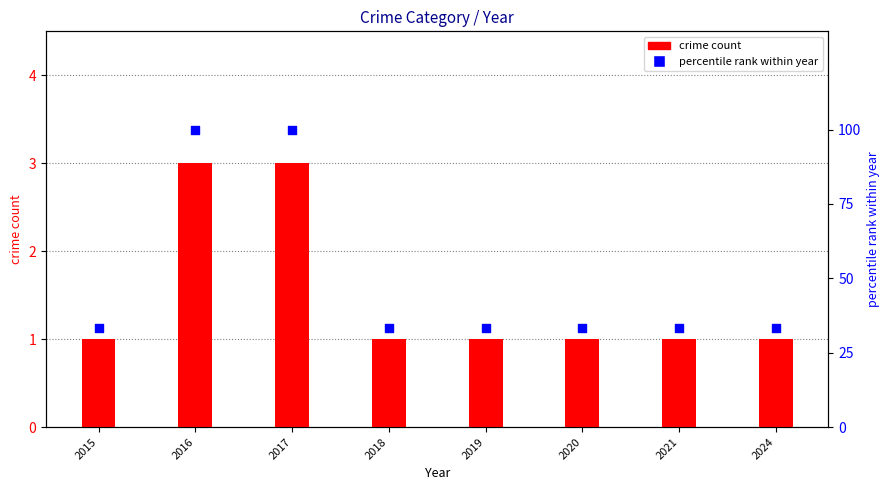

Which series reaches the minimum Y coordinate?

crime count